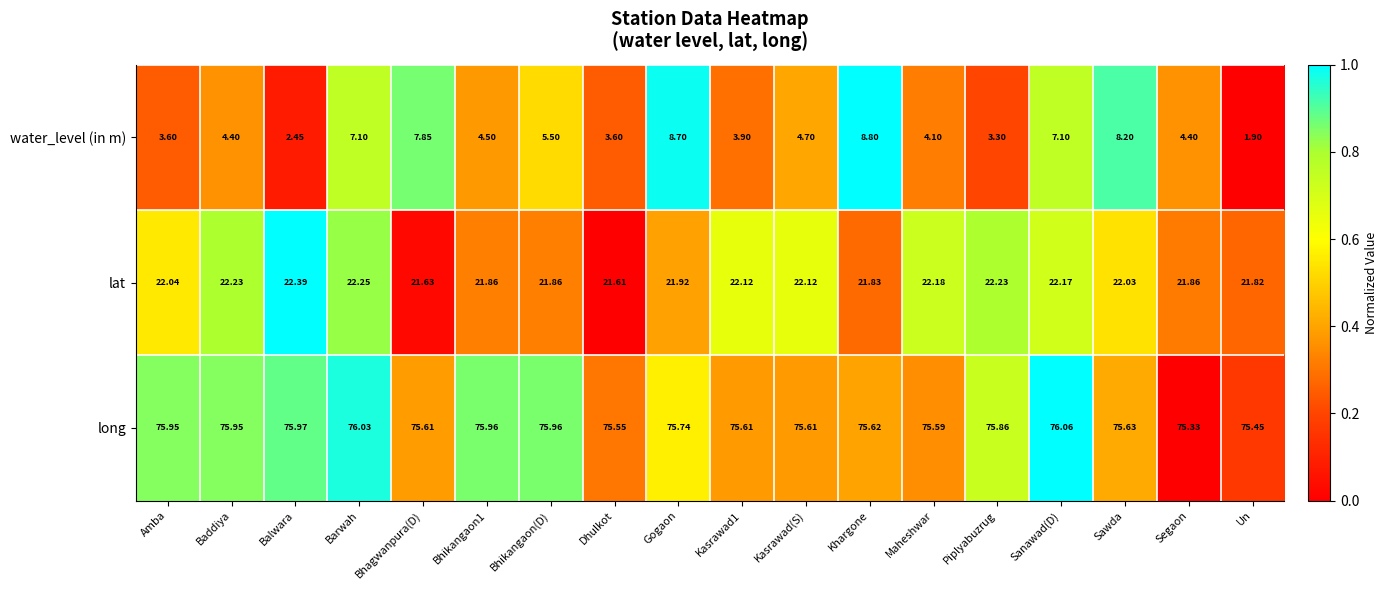

At which label is water_level (in m) closest to 5?

Kasrawad(S)